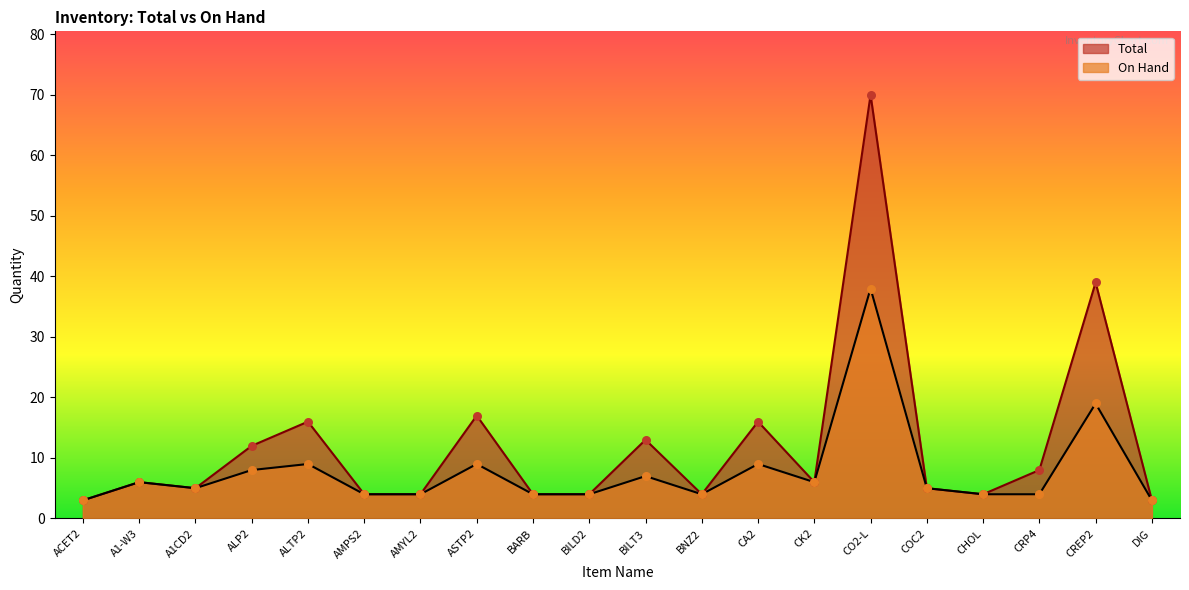

At how many categories does at least one series exceed 13?

5